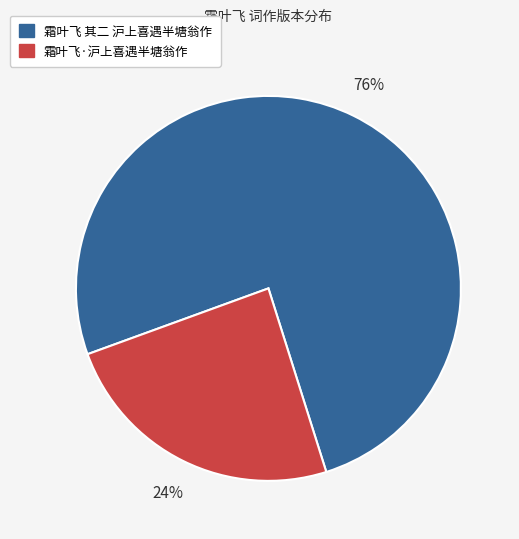

True or false: 霜叶飞·沪上喜遇半塘翁作 accounts for 24% of the total.

True